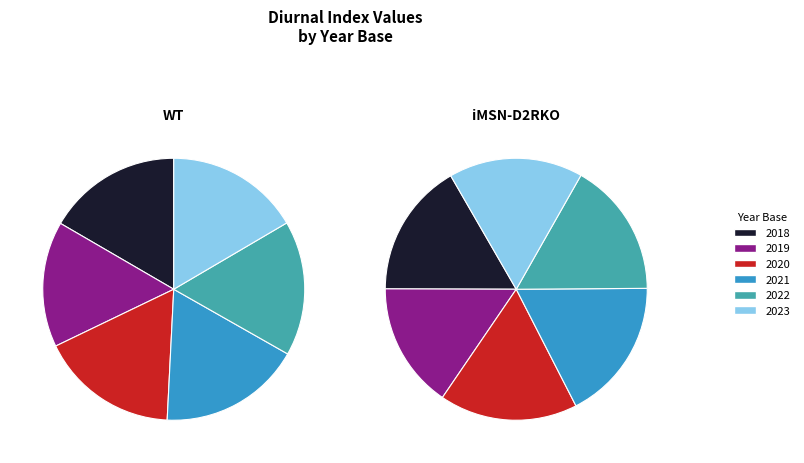

Is the sum of 2018 and 2021 greater than half?

No